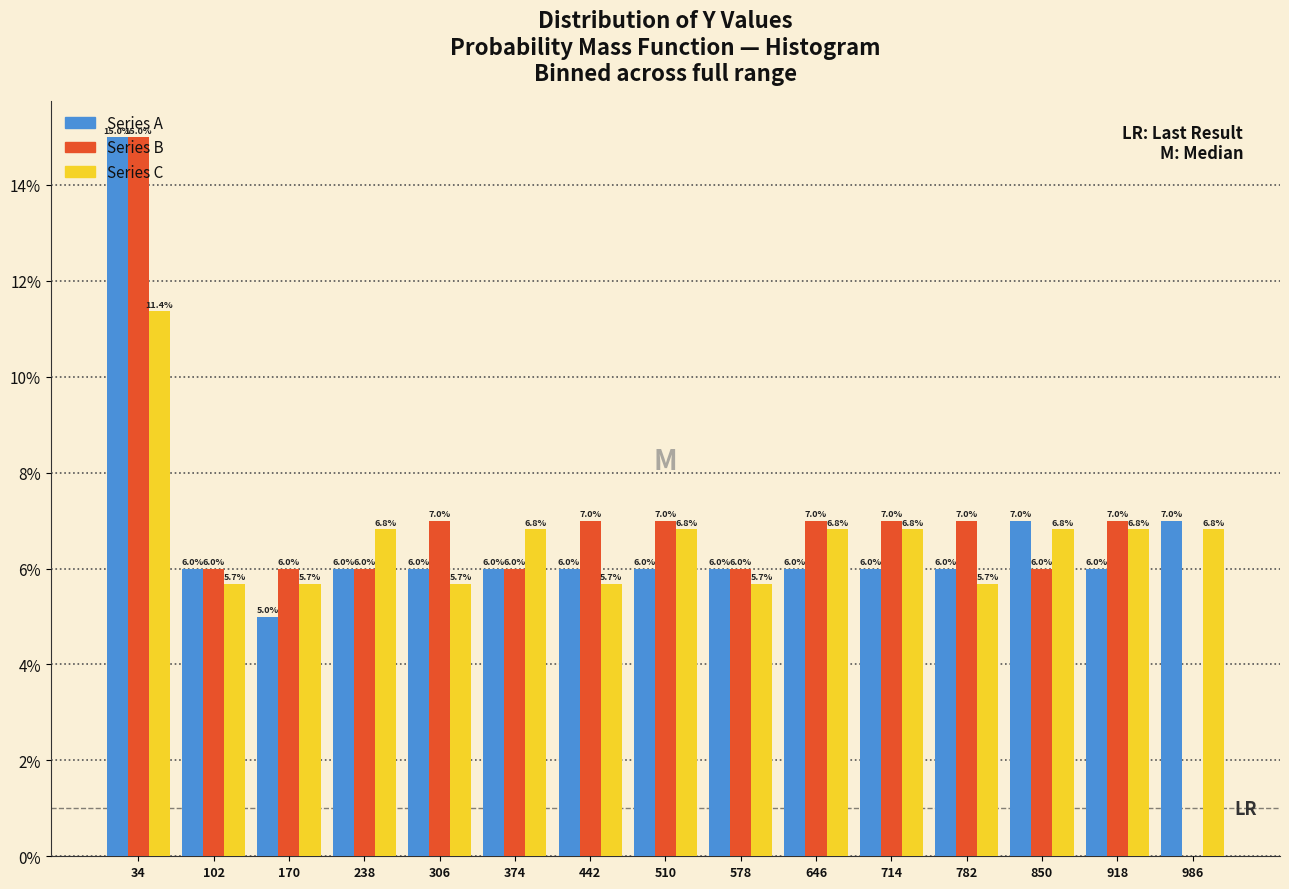

In the Series A series, which range on the x-axis has the tallest bar?

0 to 70